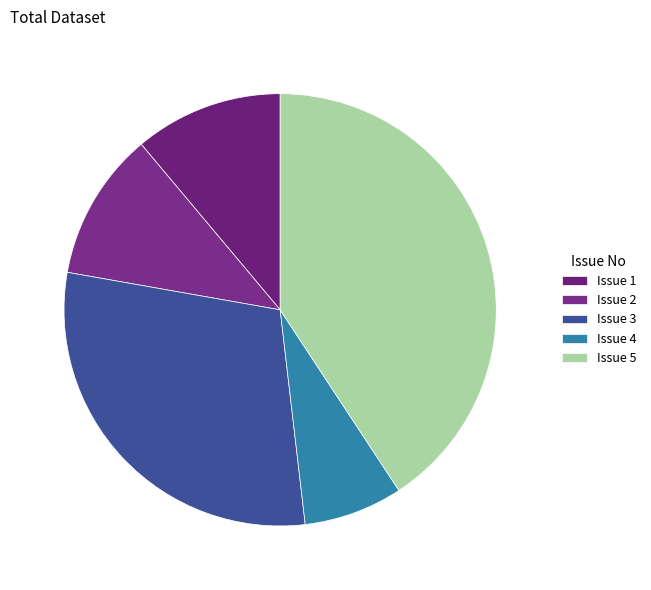

Is there any slice that represents more than half of the pie?

No